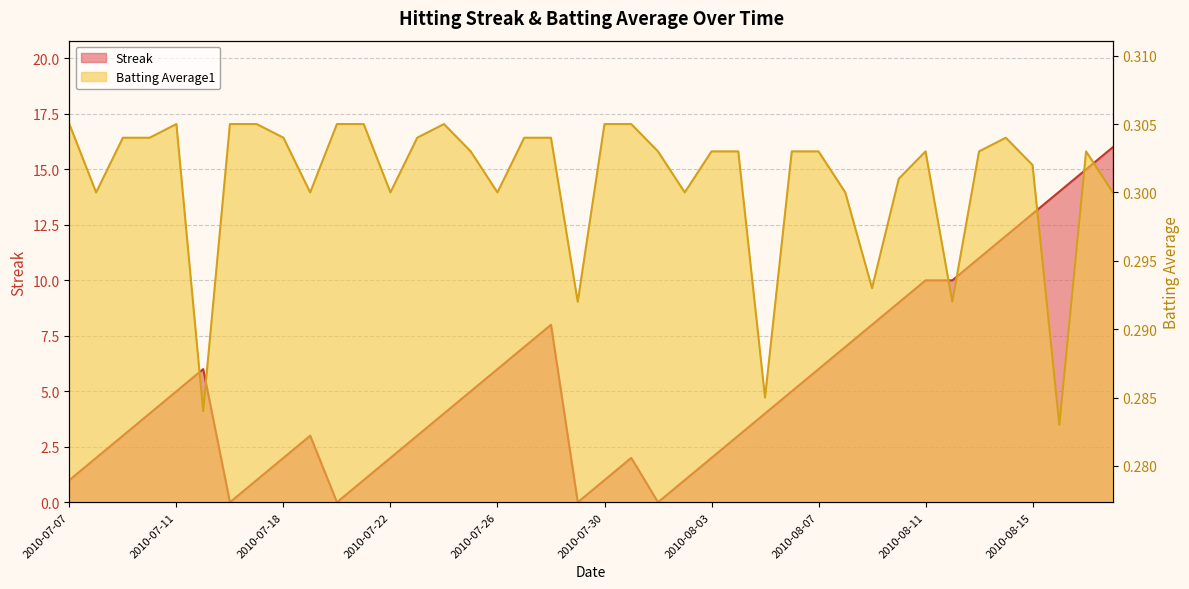

Where is the first local minimum for Streak?

2010-07-16